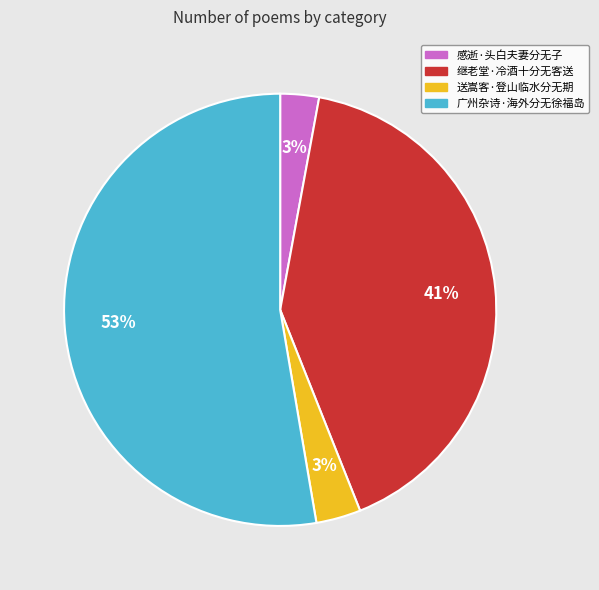

Is the sum of 感逝·头白夫妻分无子 and 广州杂诗·海外分无徐福岛 greater than half?

Yes